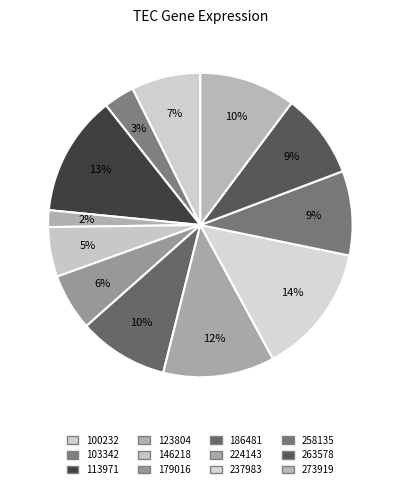

To the nearest percent, what percentage of the pie is 123804?

2%